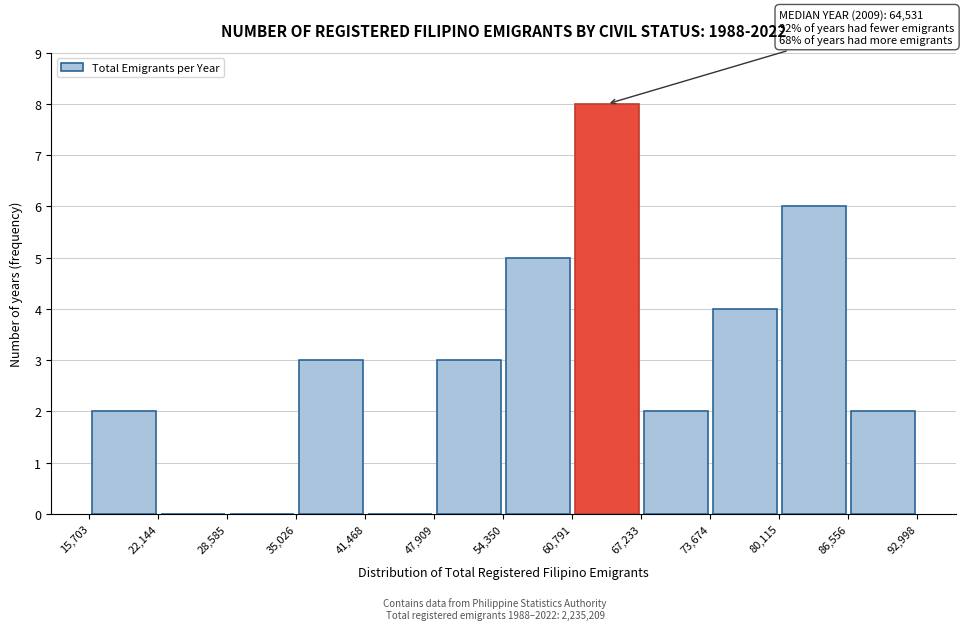

Which range on the x-axis has the tallest bar?

60,791 to 67,233